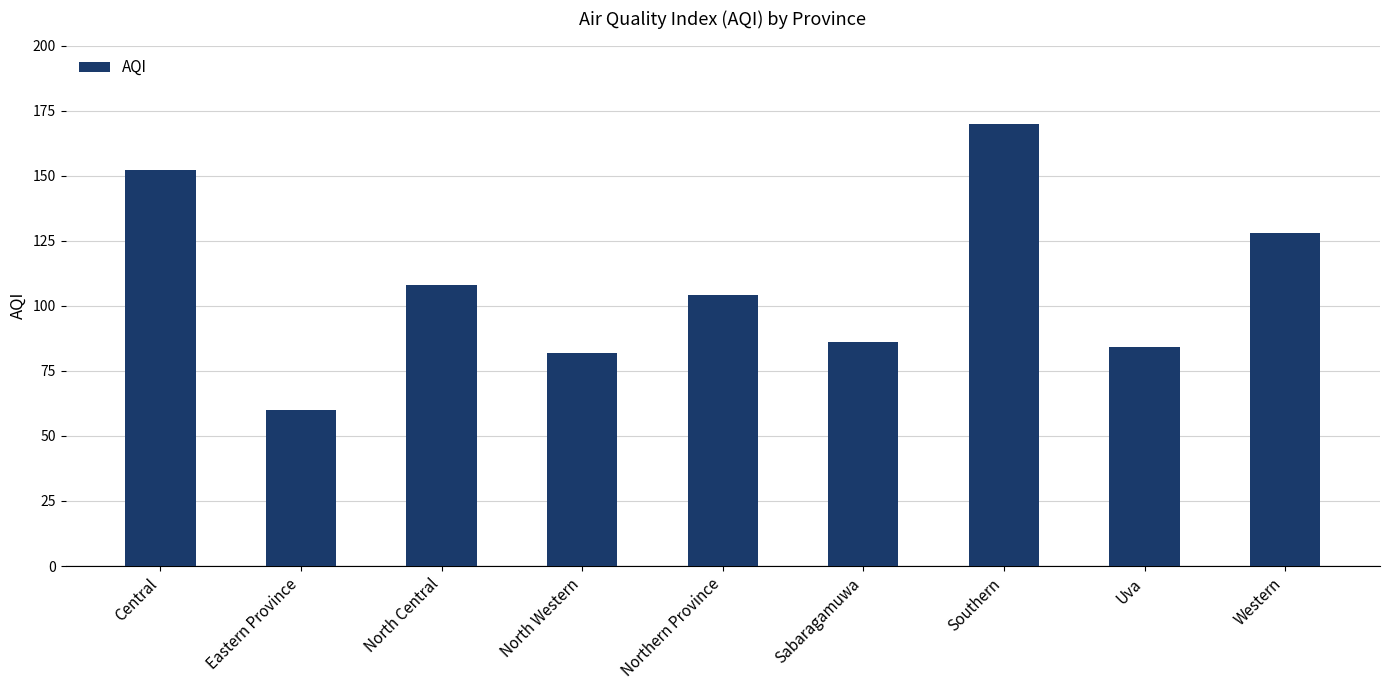

How many categories are shown in the chart?

9